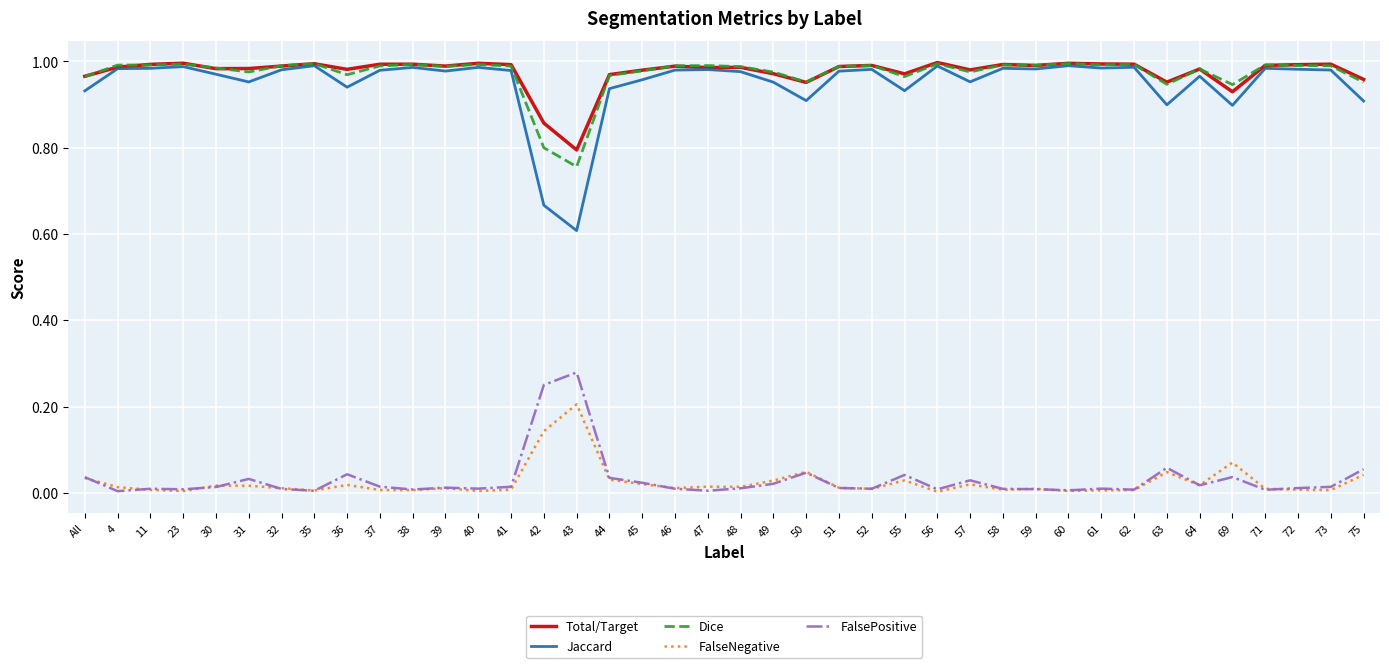

In FalseNegative, how many points are lower than both neighbors (excluding endpoints)?

12